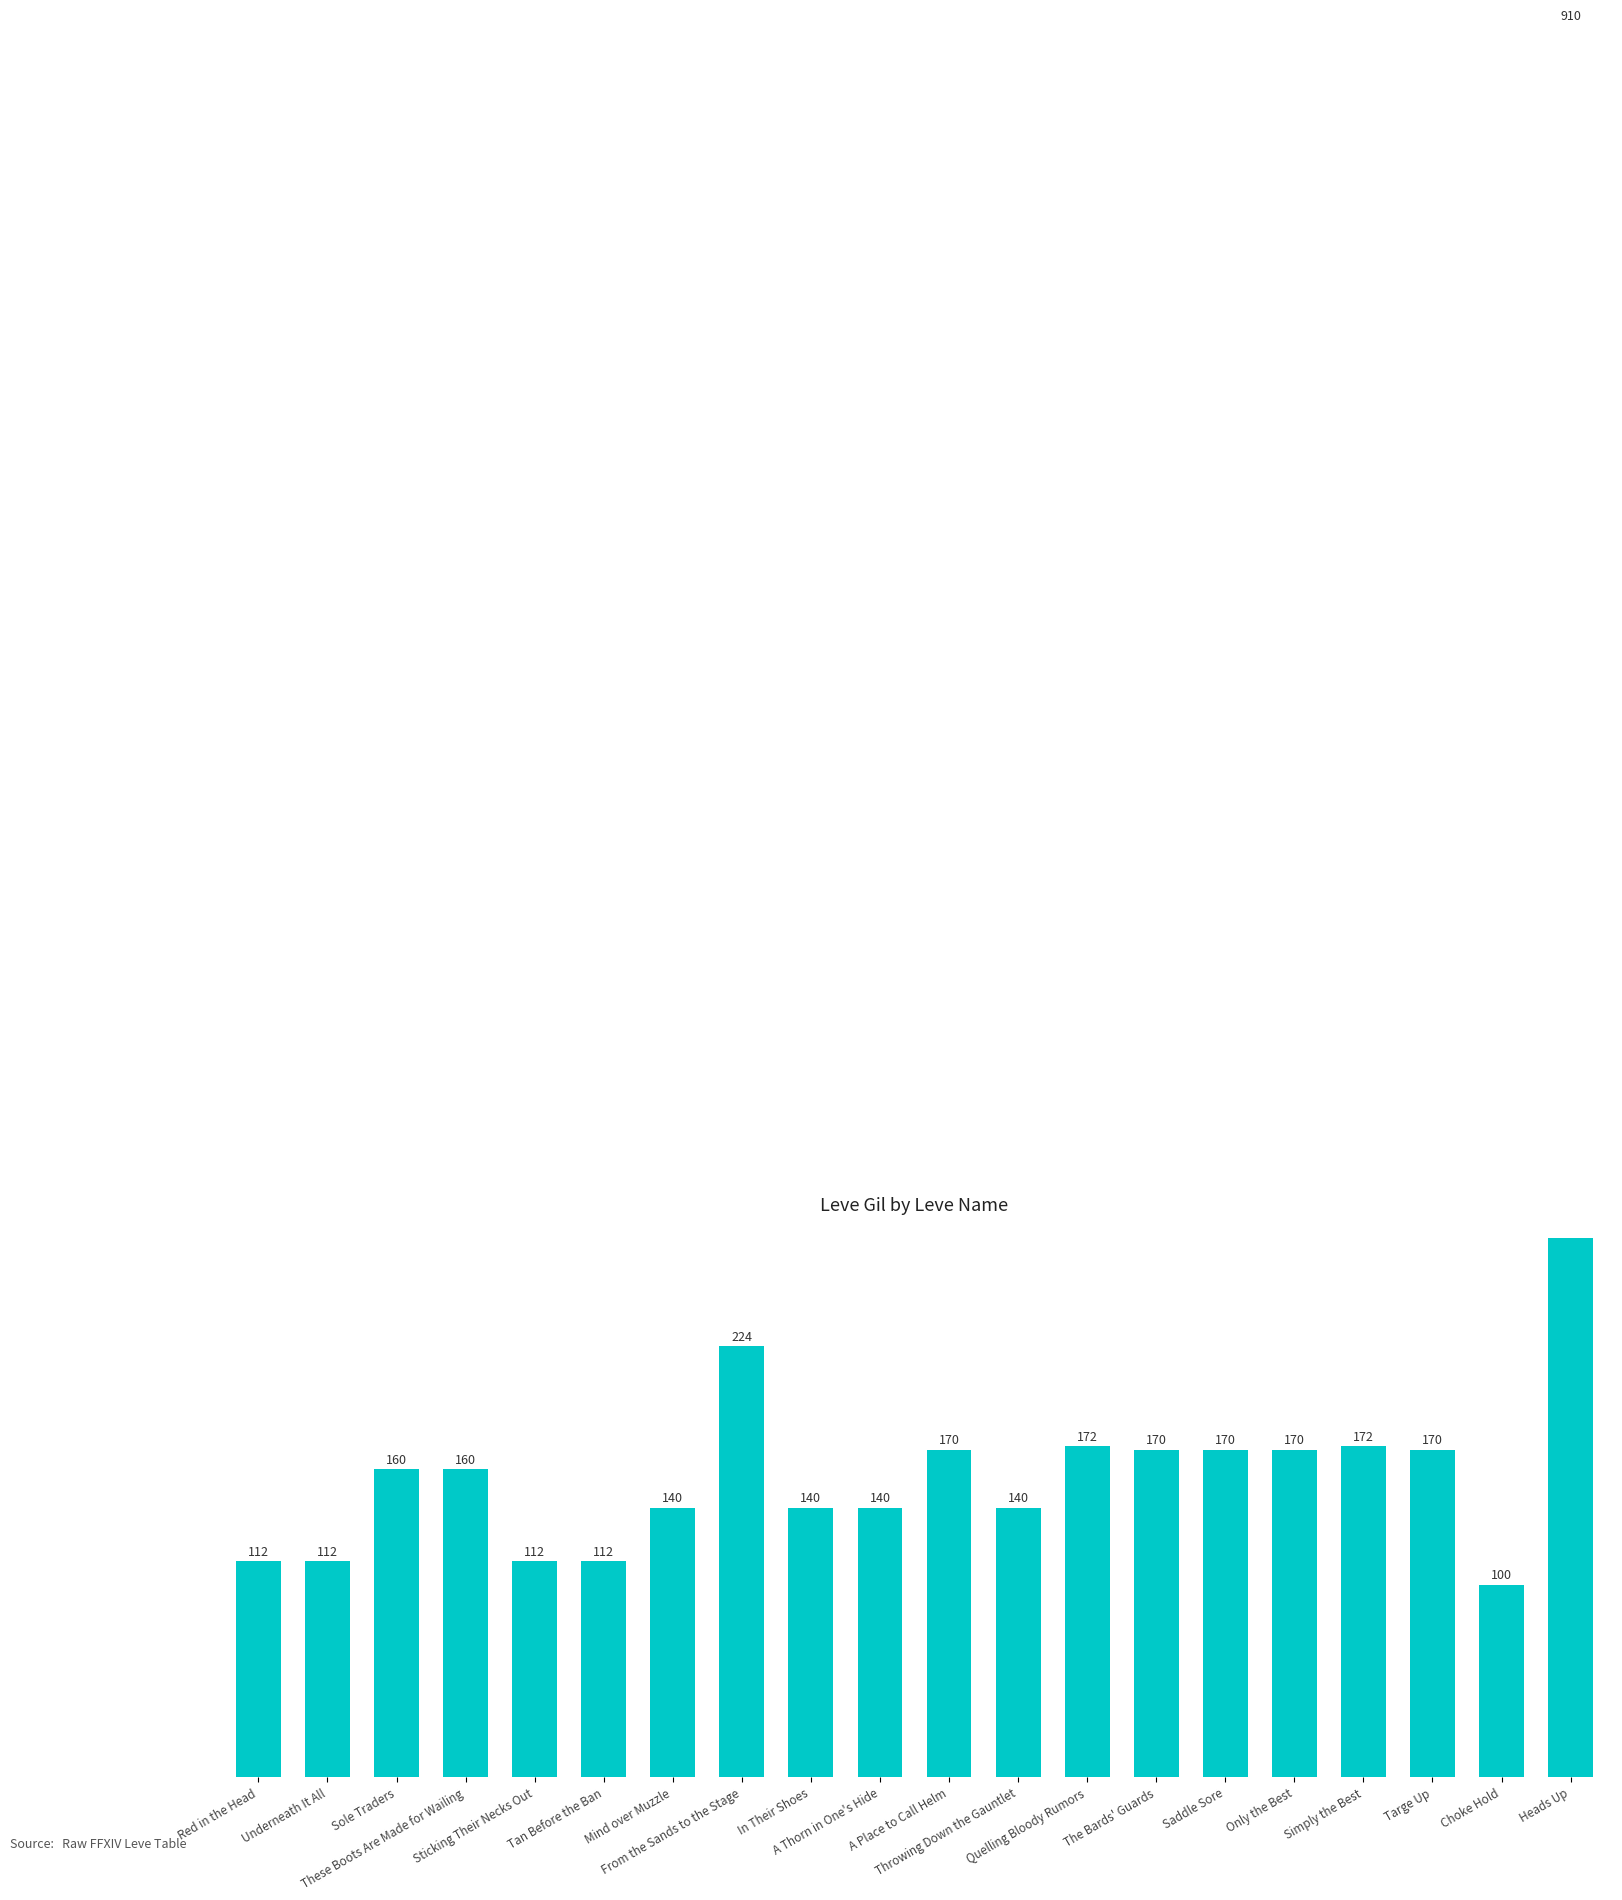

Rank the categories by value from lowest to highest.

Choke Hold, Red in the Head, Underneath It All, Sticking Their Necks Out, Tan Before the Ban, Mind over Muzzle, In Their Shoes, A Thorn in One's Hide, Throwing Down the Gauntlet, Sole Traders, These Boots Are Made for Wailing, A Place to Call Helm, The Bards' Guards, Saddle Sore, Only the Best, Targe Up, Quelling Bloody Rumors, Simply the Best, From the Sands to the Stage, Heads Up